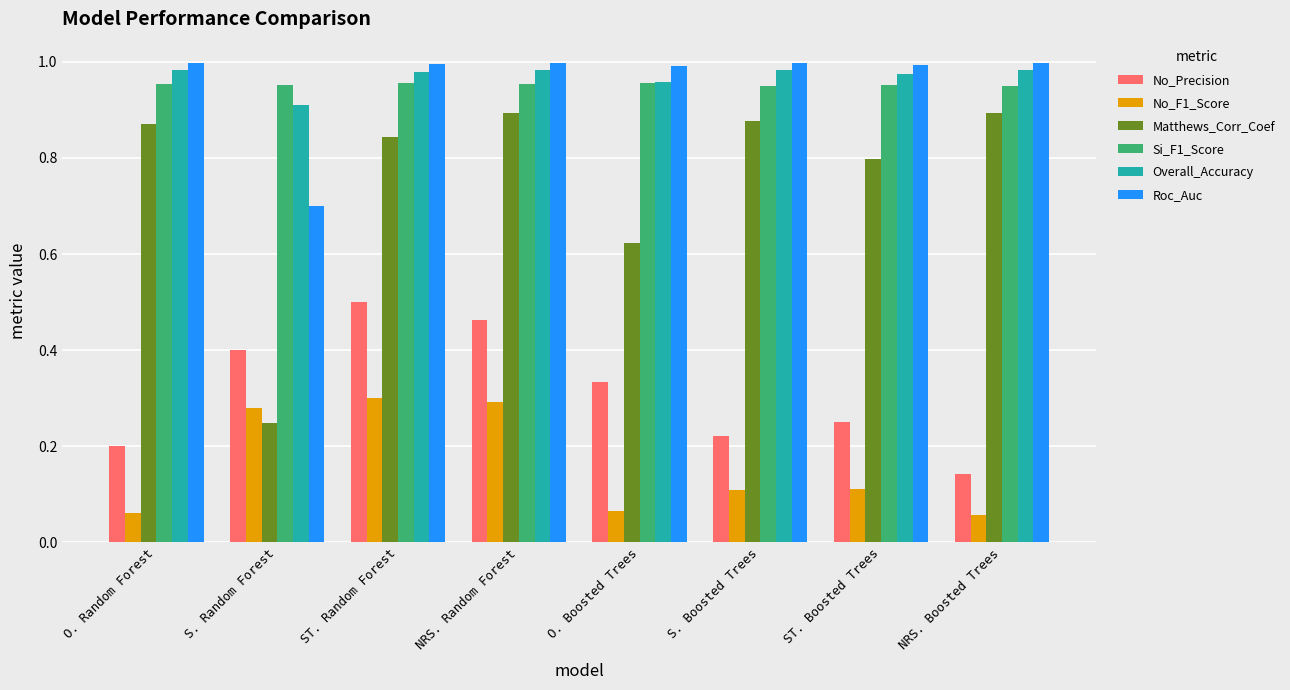

What is the sum of the Si_F1_Score values at ST. Random Forest and S. Random Forest?

1.9